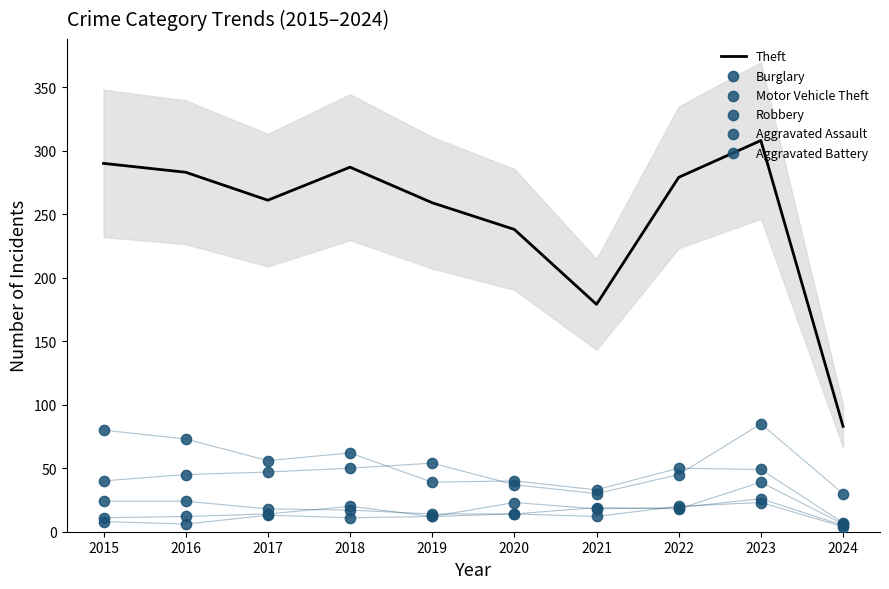

Is the value of Motor Vehicle Theft at 2015 greater than the value of Burglary at 2022?

No